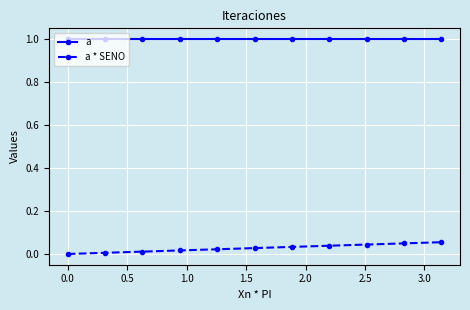

How many lines are shown in the chart?

2